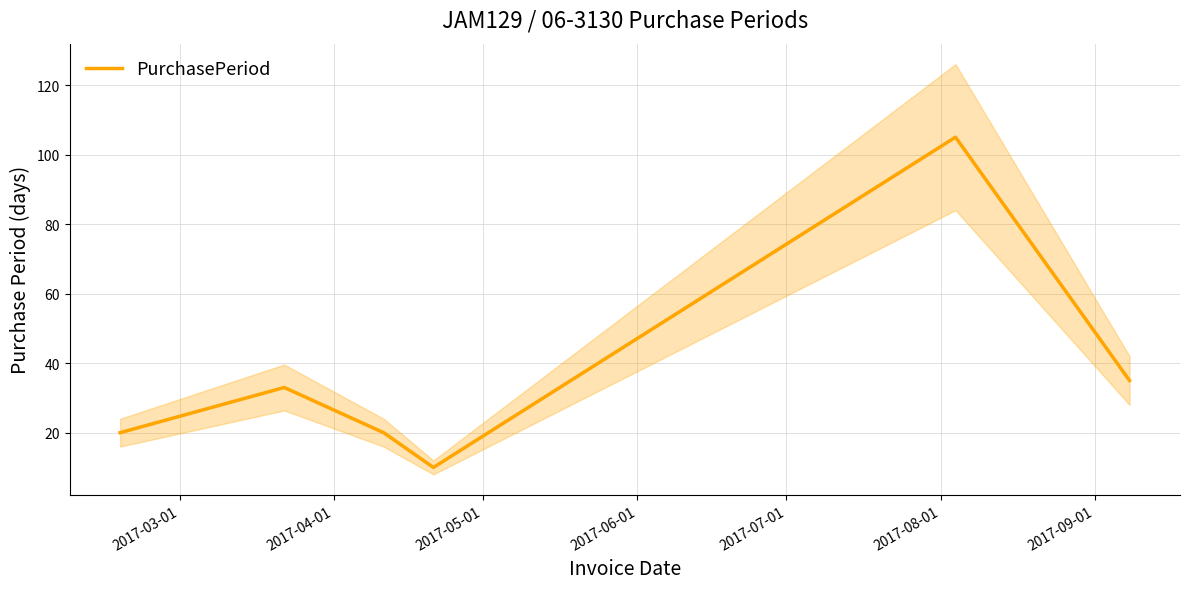

What is the difference between the maximum and minimum values?

95